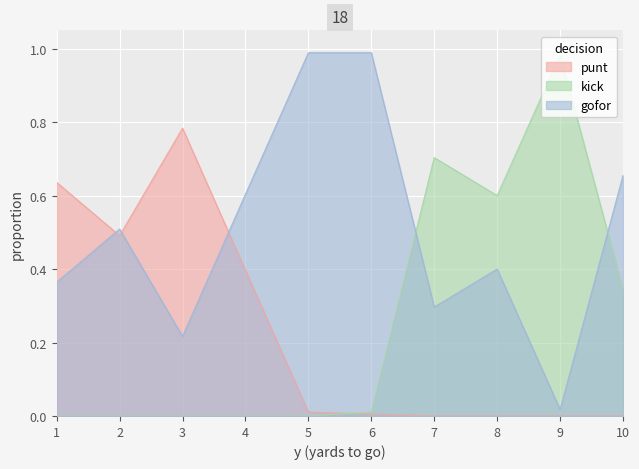

Reading right to left, what are all the values shown in this chart?

gofor: 10=0.7	9=0.0	8=0.4	7=0.3	6=1.0	5=1.0	4=0.6	3=0.2	2=0.5	1=0.4
punt: 10=0.0	9=0.0	8=0.0	7=0.0	6=0.0	5=0.0	4=0.4	3=0.8	2=0.5	1=0.6
kick: 10=0.3	9=1.0	8=0.6	7=0.7	6=0.0	5=0.0	4=0.0	3=0.0	2=0.0	1=0.0